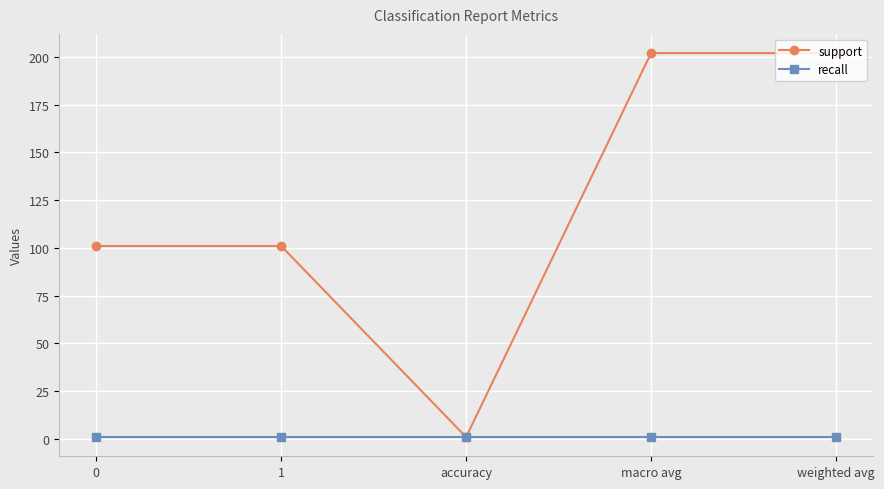

Count the number of categories in the chart.

5